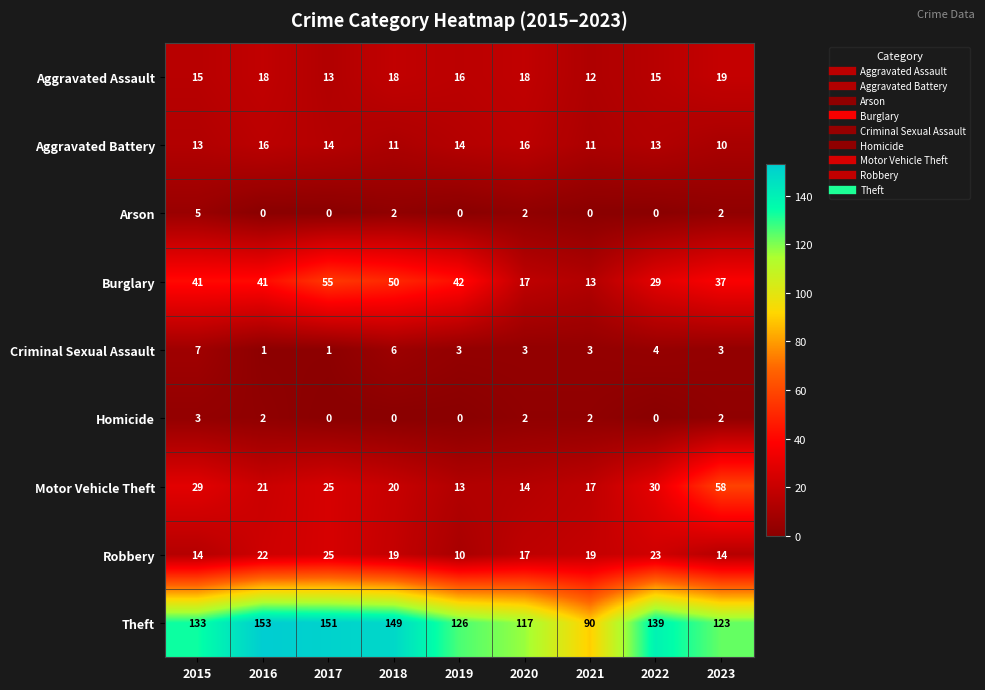

The value of Burglary at 2016 is 24. True or false?

False